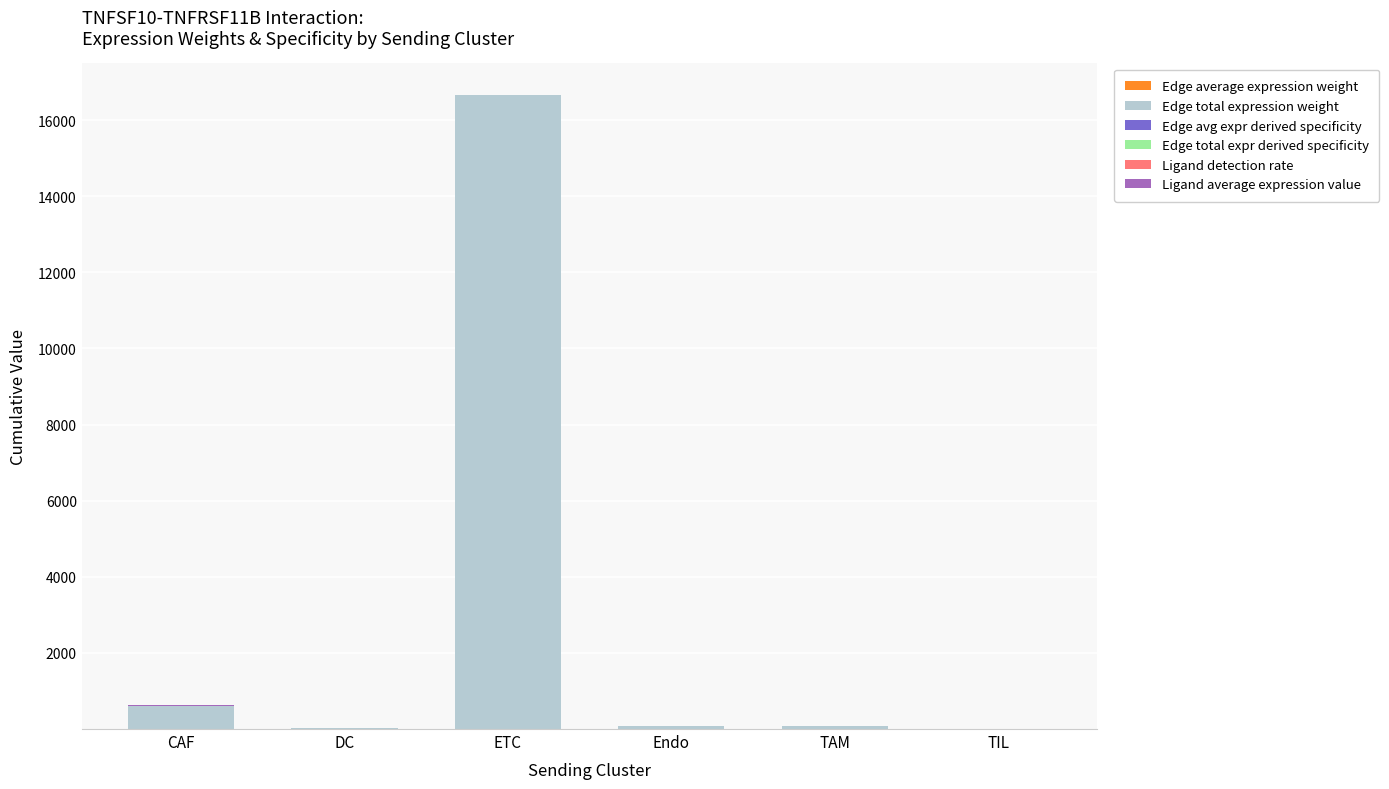

At which category is the sum across all series the highest?

ETC